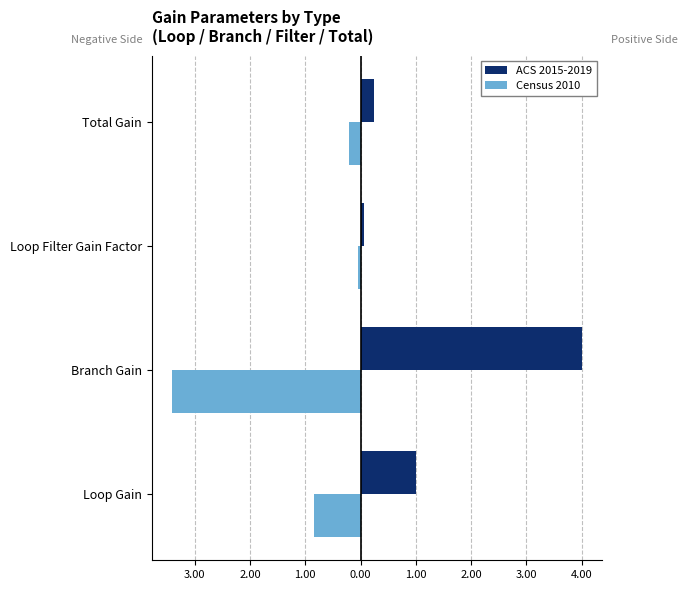

What are all the series names shown in the legend?

ACS 2015-2019, Census 2010